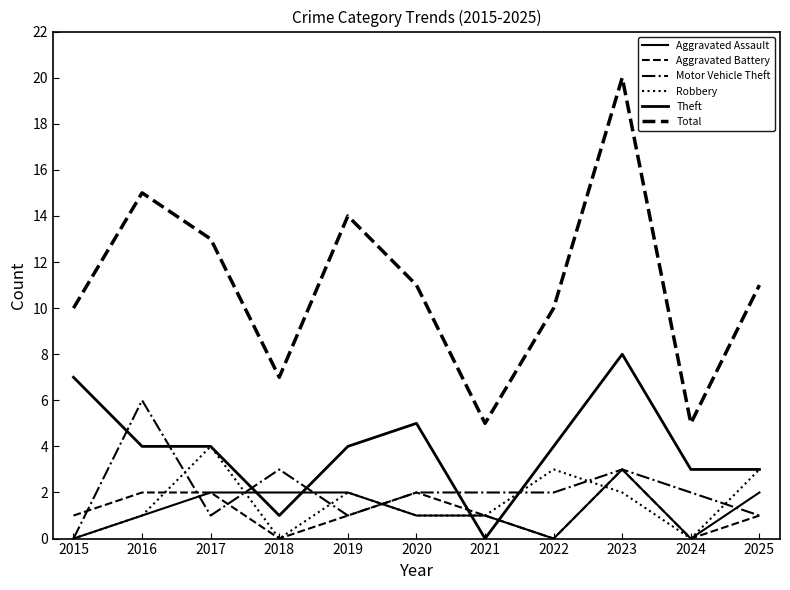

Does the chart have visible grid lines?

No